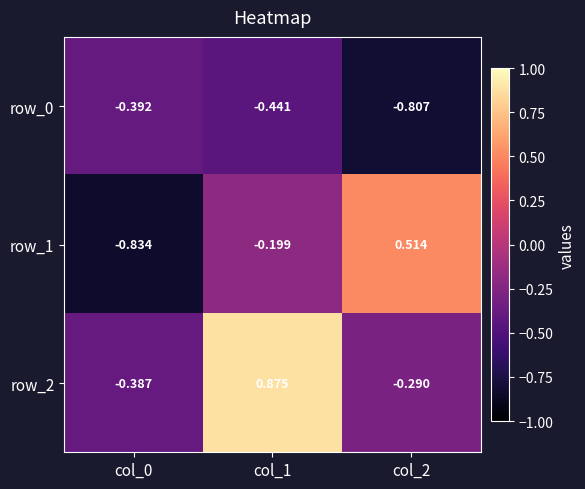

Which series changed the most between col_1 and col_2?

row_2